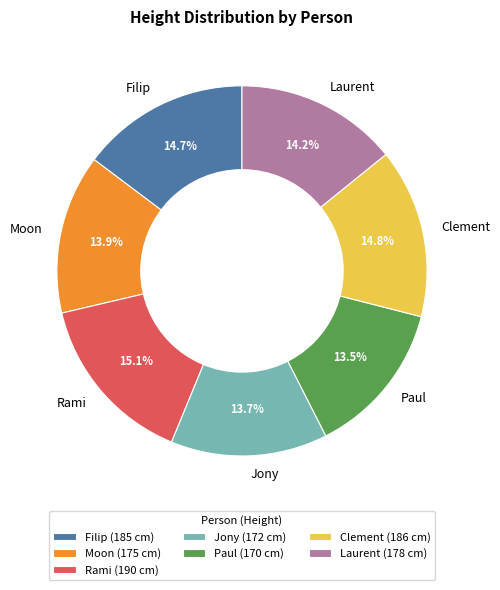

To the nearest percent, what percentage of the pie is Moon?

14%